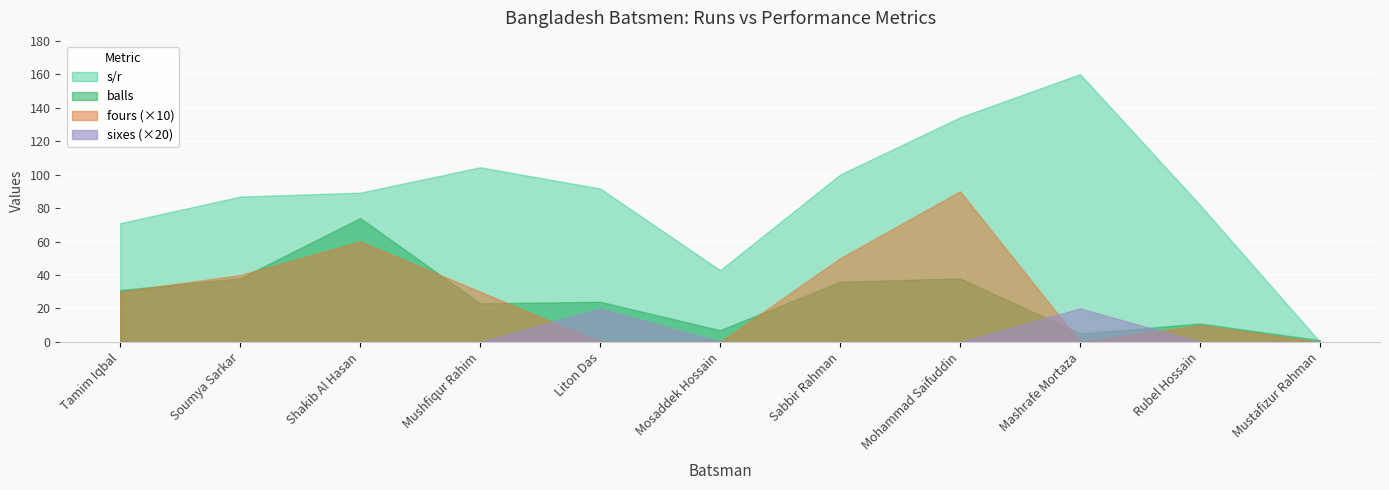

Reading left to right, list all the values displayed in this chart.

s/r: 71.0	86.8	89.2	104.3	91.7	42.9	100.0	134.2	160.0	81.8	0.0
balls: 31.0	38.0	74.0	23.0	24.0	7.0	36.0	38.0	5.0	11.0	1.0
fours: 3.0	4.0	6.0	3.0	0.0	0.0	5.0	9.0	0.0	1.0	0.0
sixes: 0.0	0.0	0.0	0.0	1.0	0.0	0.0	0.0	1.0	0.0	0.0